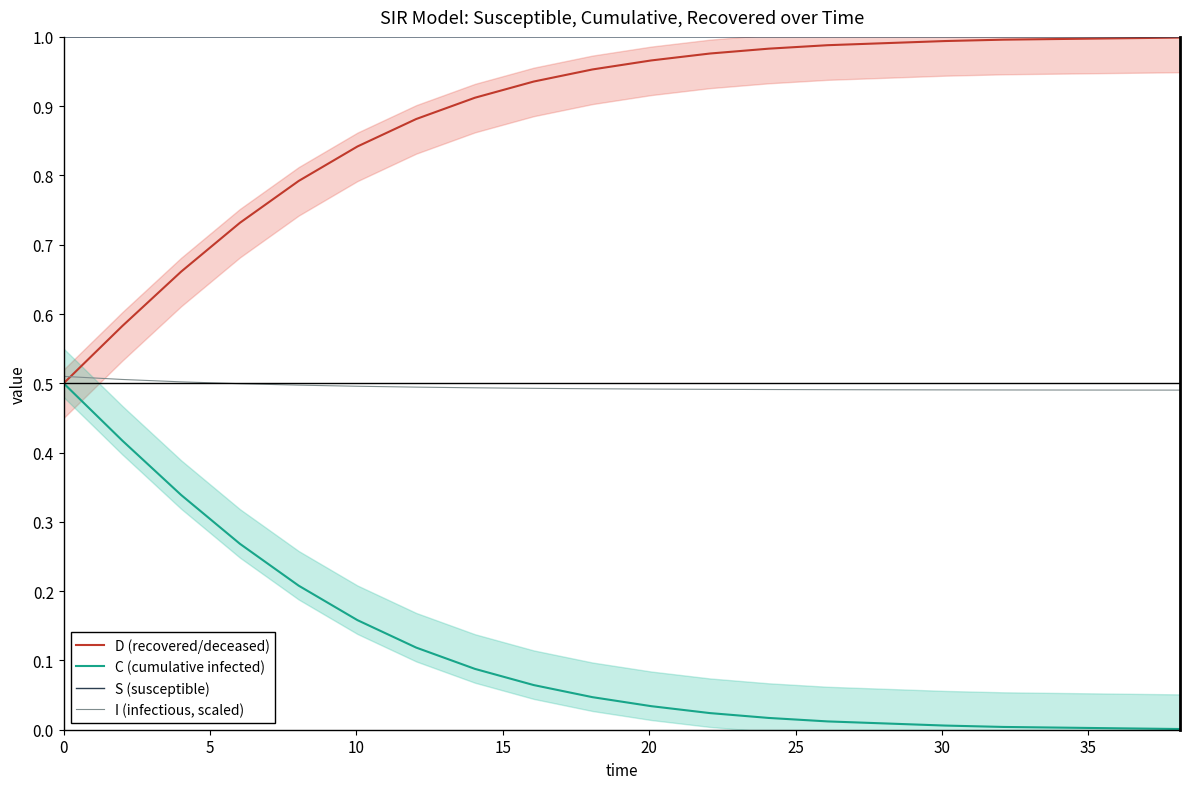

True or false: D (recovered/deceased) and C (cumulative infected) cross at least once.

False